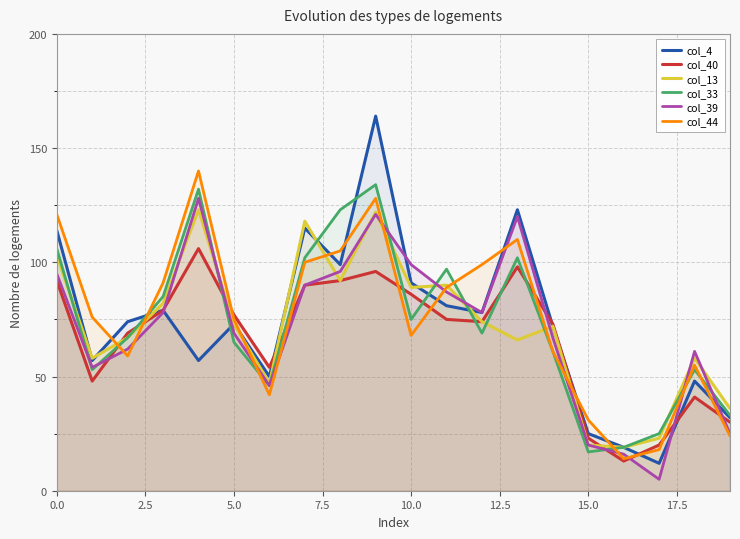

After their last crossing, which series has the higher values: col_4 or col_44?

col_4